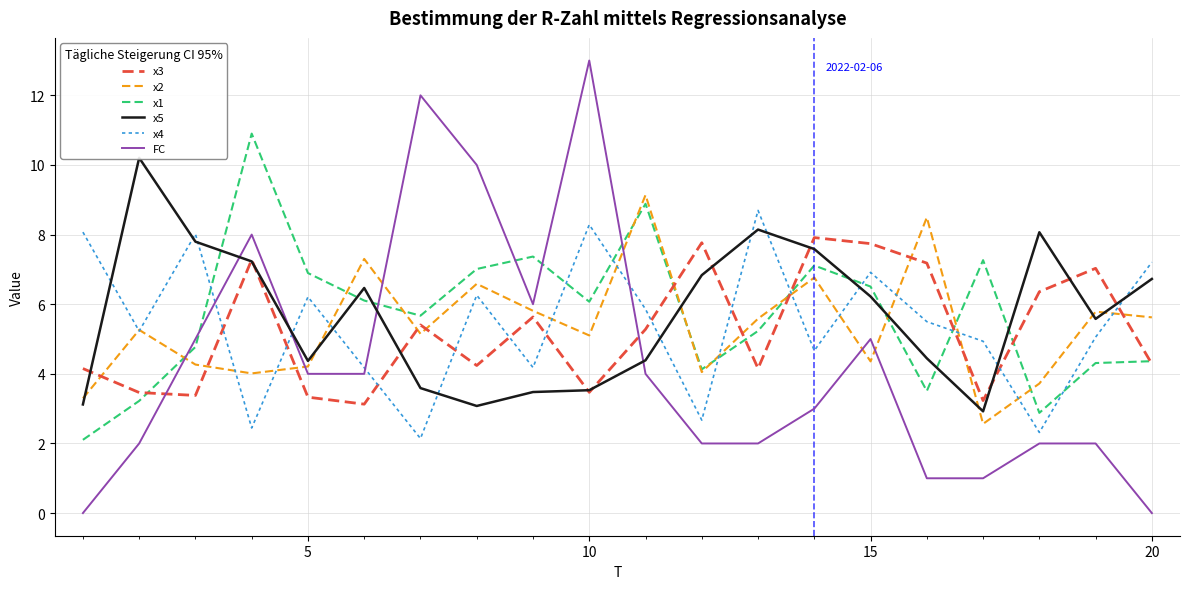

Which series ends up on top after the final intersection of x3 and x2?

x2